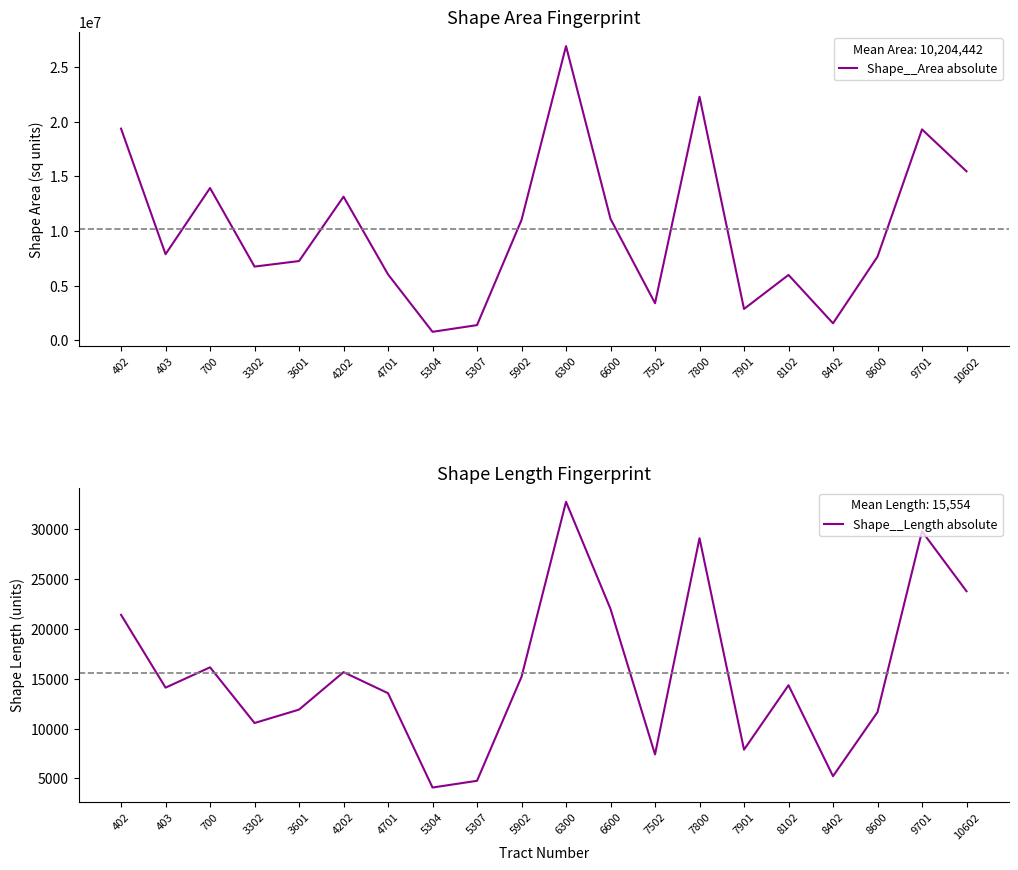

What is the difference between the highest and lowest values at 3601?

7243984.8